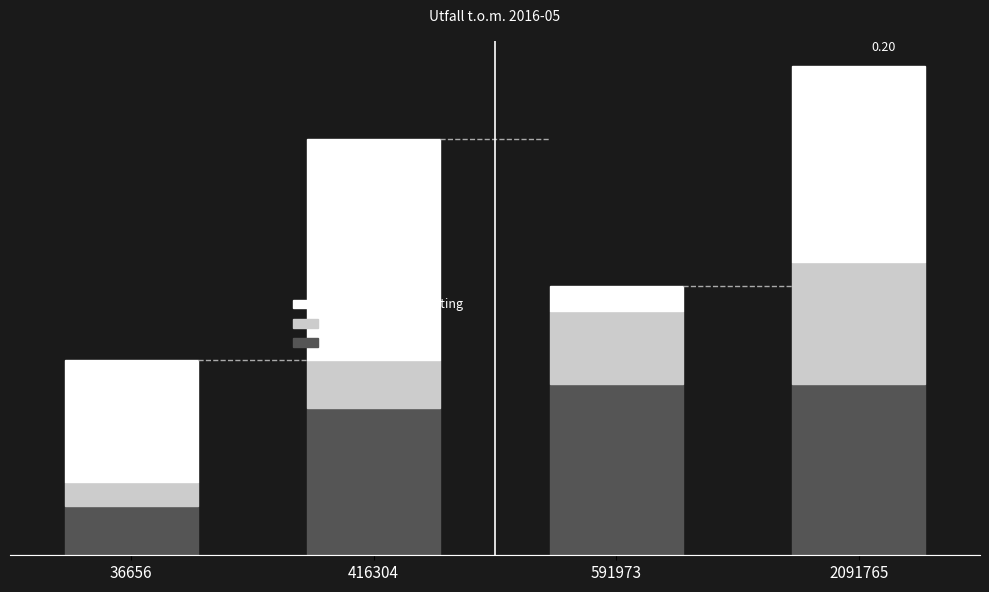

Reading right to left, extract all data points from this chart.

Kvarstår teoretiskt: 2091765=0.1	591973=0.1	416304=0.1	36656=0.0
Beting: 2091765=0.1	591973=0.0	416304=0.0	36656=0.0
Besparing jmf m beting: 2091765=0.1	591973=0.0	416304=0.1	36656=0.1